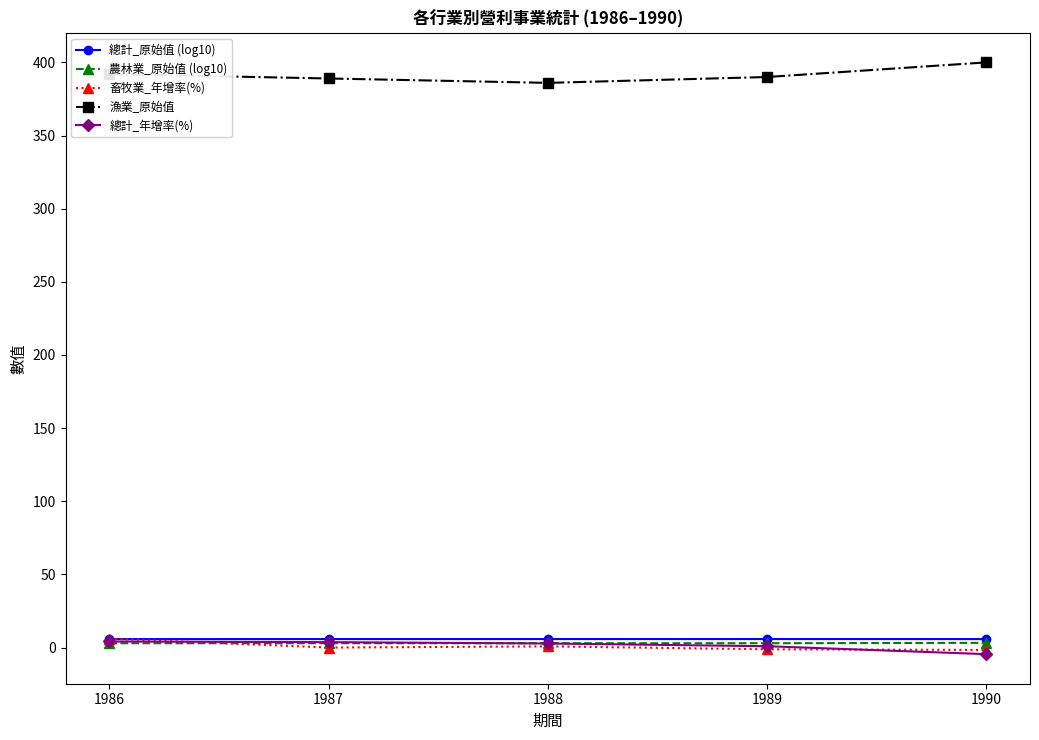

What is the value of the 漁業_原始值 point at the 2nd from the left?

389.0